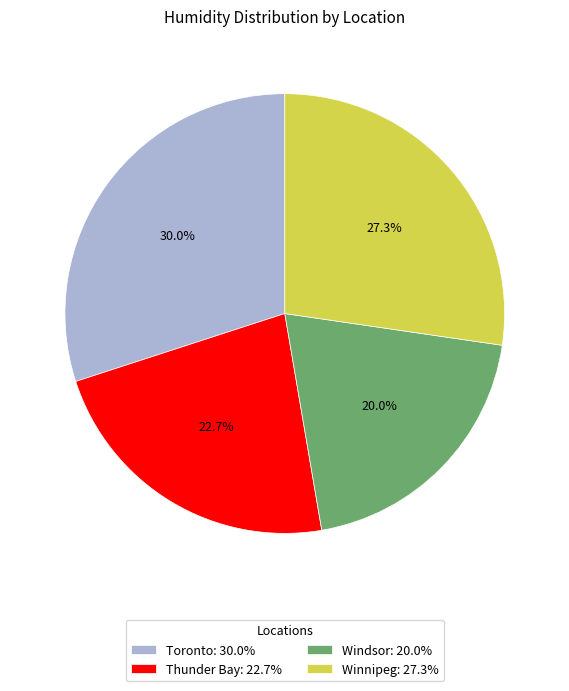

How many segments does this pie chart have?

4